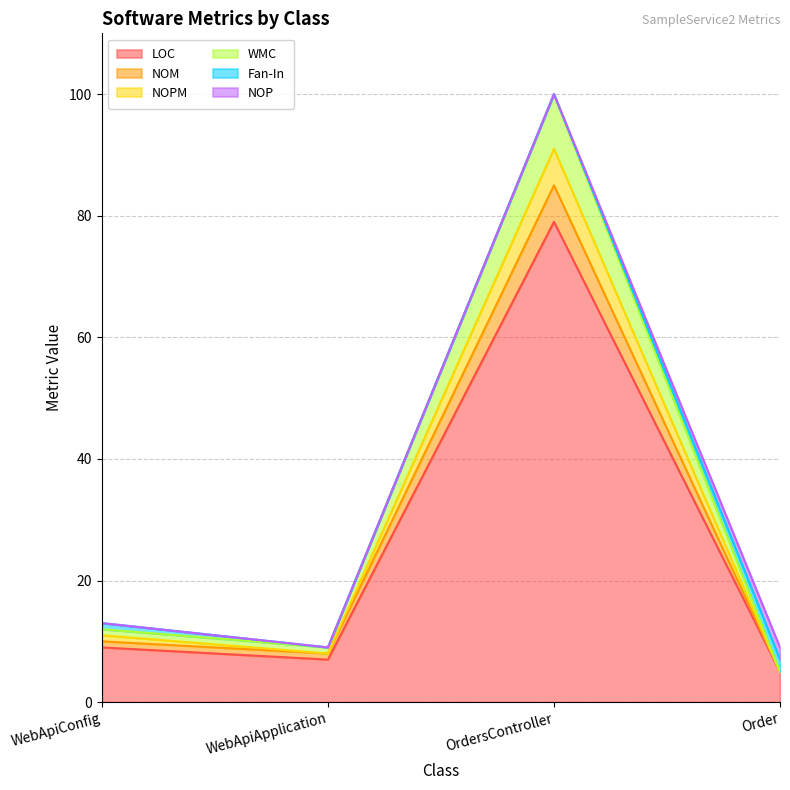

How many values in the LOC series are below 9?

2